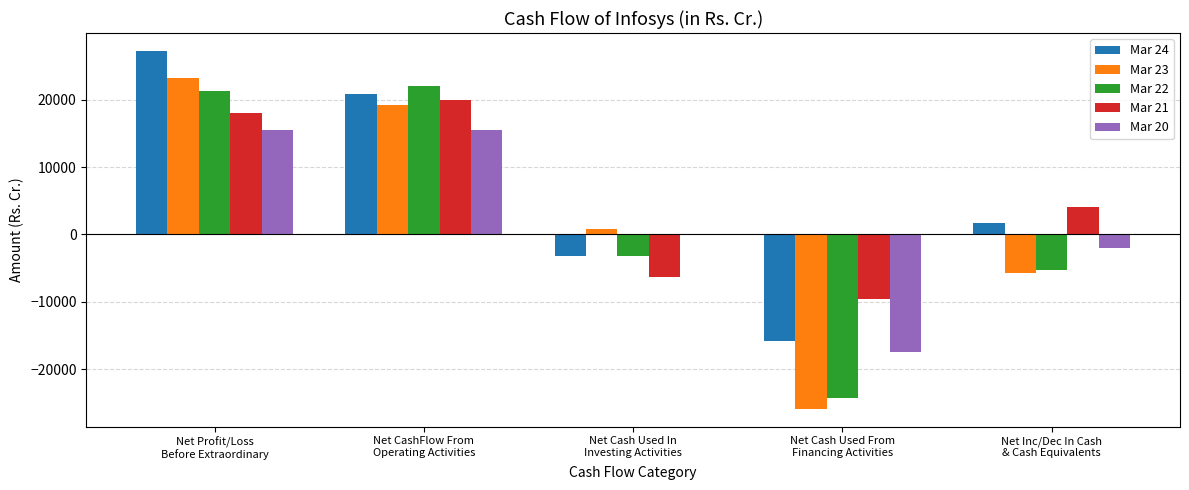

What is the greatest value displayed?

27234